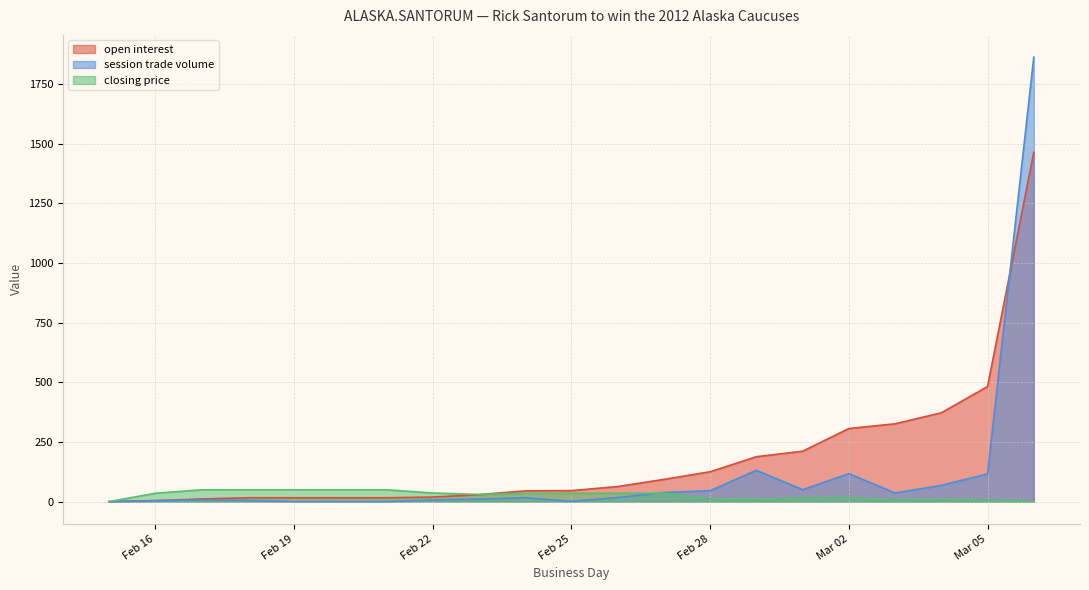

At which category does session trade volume reach its first local peak?

2012-02-17